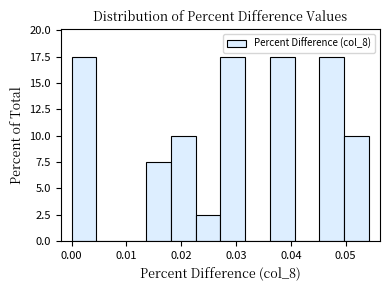

Reading left to right, list every bar in this chart as the range it spans on the x-axis followed by its height. Neither the bar edges nor the heights are printed on the chart, so give them approximately, as read against the axes.

0.000 to 0.005: 17.5
0.005 to 0.009: 0
0.009 to 0.014: 0
0.014 to 0.018: 7.5
0.018 to 0.023: 10.0
0.023 to 0.027: 2.5
0.027 to 0.032: 17.5
0.032 to 0.036: 0
0.036 to 0.041: 17.5
0.041 to 0.045: 0
0.045 to 0.050: 17.5
0.050 to 0.054: 10.0